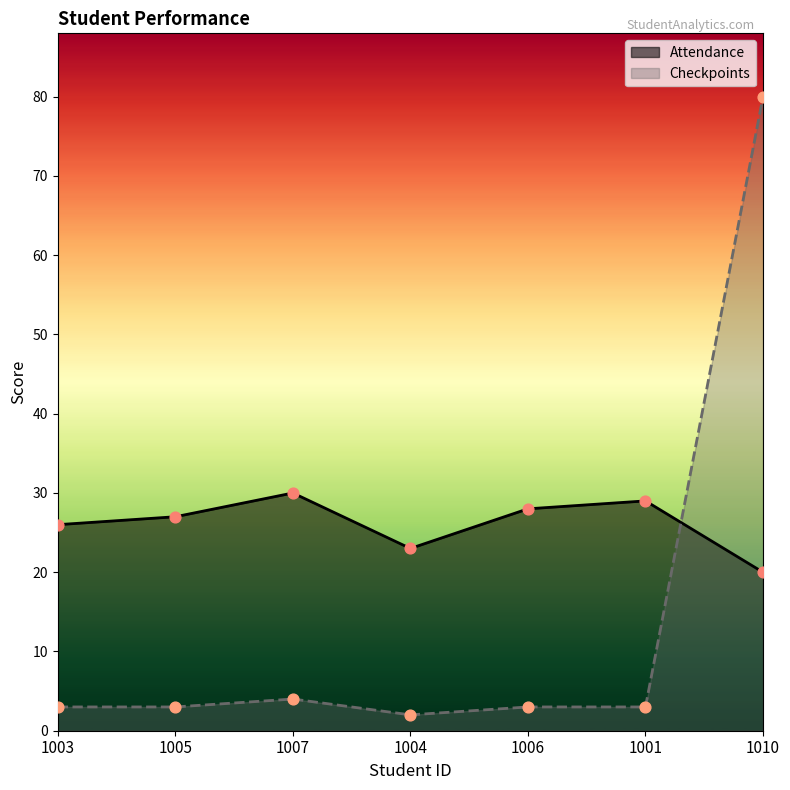

Which series reaches the maximum Y coordinate?

Checkpoints